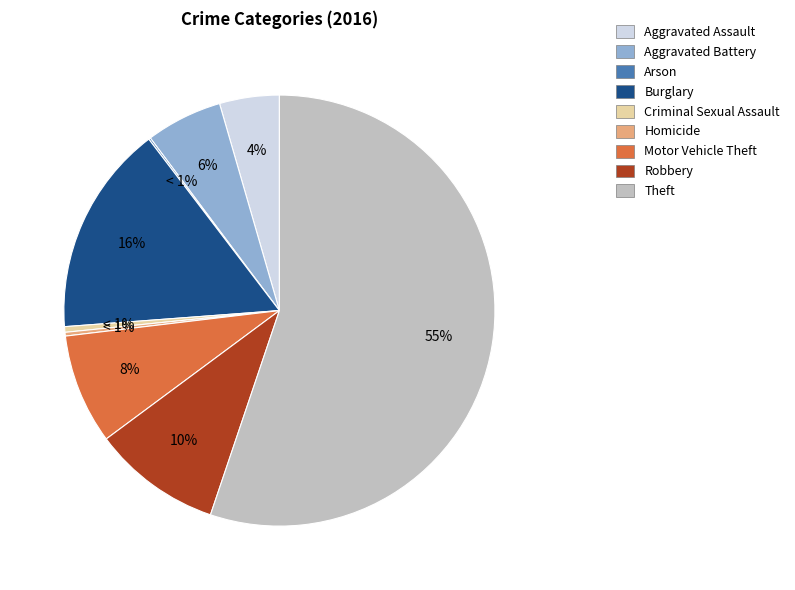

Do Aggravated Battery and Theft together represent more than half of the pie?

Yes